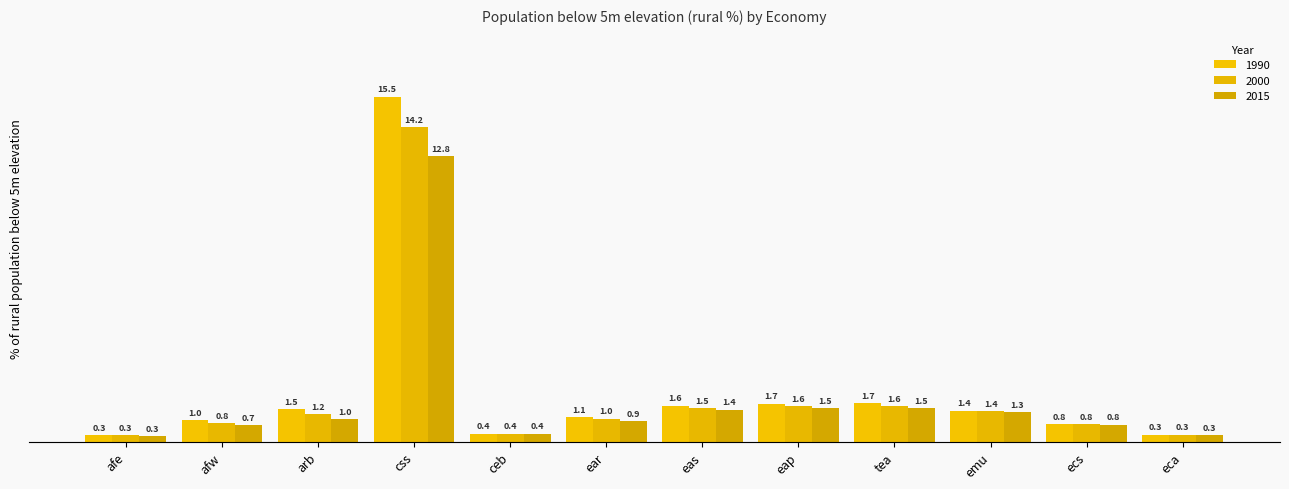

Reading left to right, list all the values displayed in this chart.

1990: afe=0.3	afw=1.0	arb=1.5	css=15.5	ceb=0.4	ear=1.1	eas=1.6	eap=1.7	tea=1.7	emu=1.4	ecs=0.8	eca=0.3
2000: afe=0.3	afw=0.8	arb=1.2	css=14.2	ceb=0.4	ear=1.0	eas=1.5	eap=1.6	tea=1.6	emu=1.4	ecs=0.8	eca=0.3
2015: afe=0.3	afw=0.7	arb=1.0	css=12.8	ceb=0.4	ear=0.9	eas=1.4	eap=1.5	tea=1.5	emu=1.3	ecs=0.8	eca=0.3